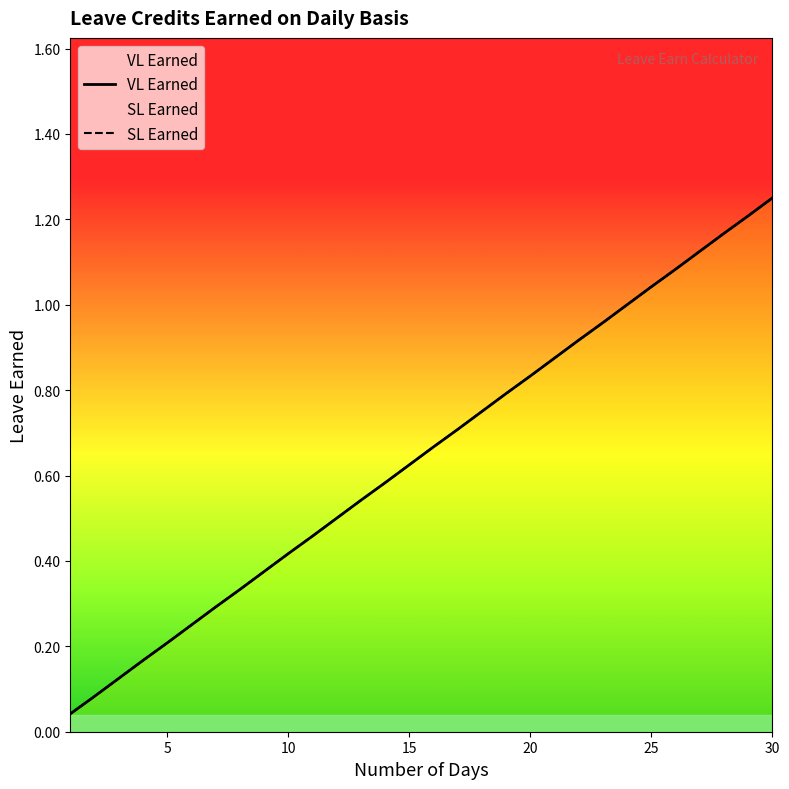

Is the value of SL Earned at 20 greater than the value of VL Earned at 0?

Yes